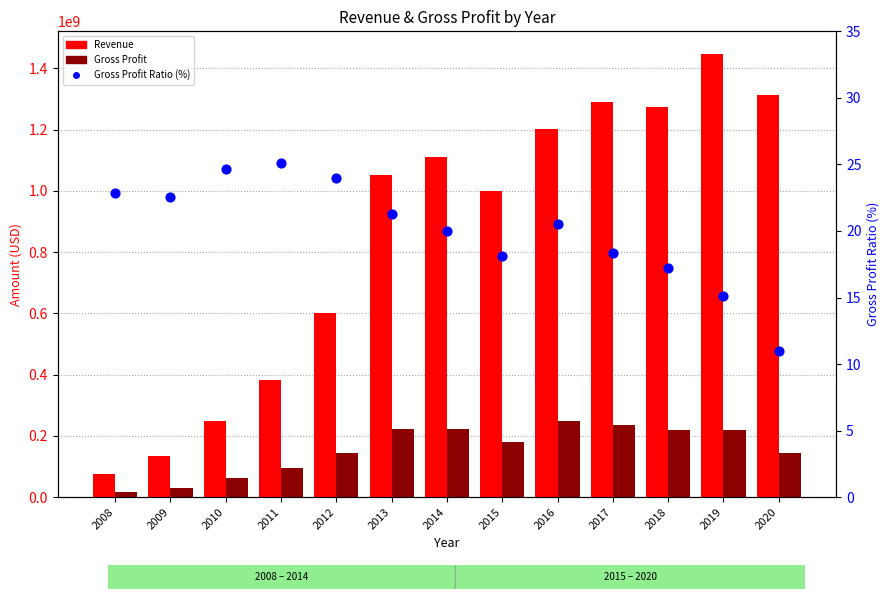

At which category is the sum across all series the highest?

2019